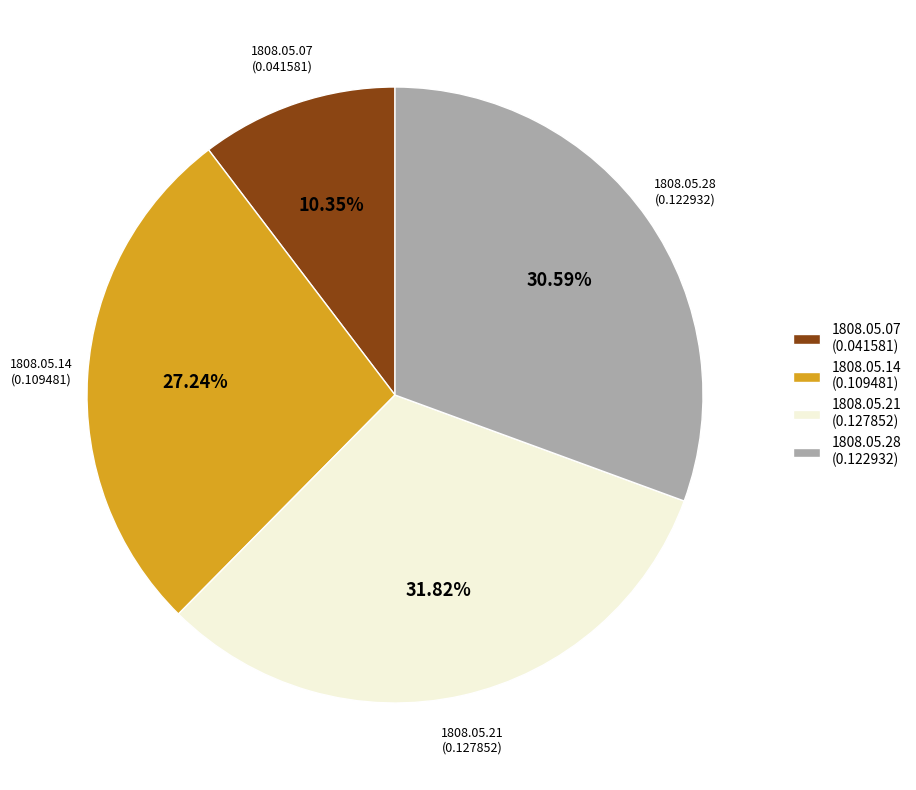

How many segments does this pie chart have?

4